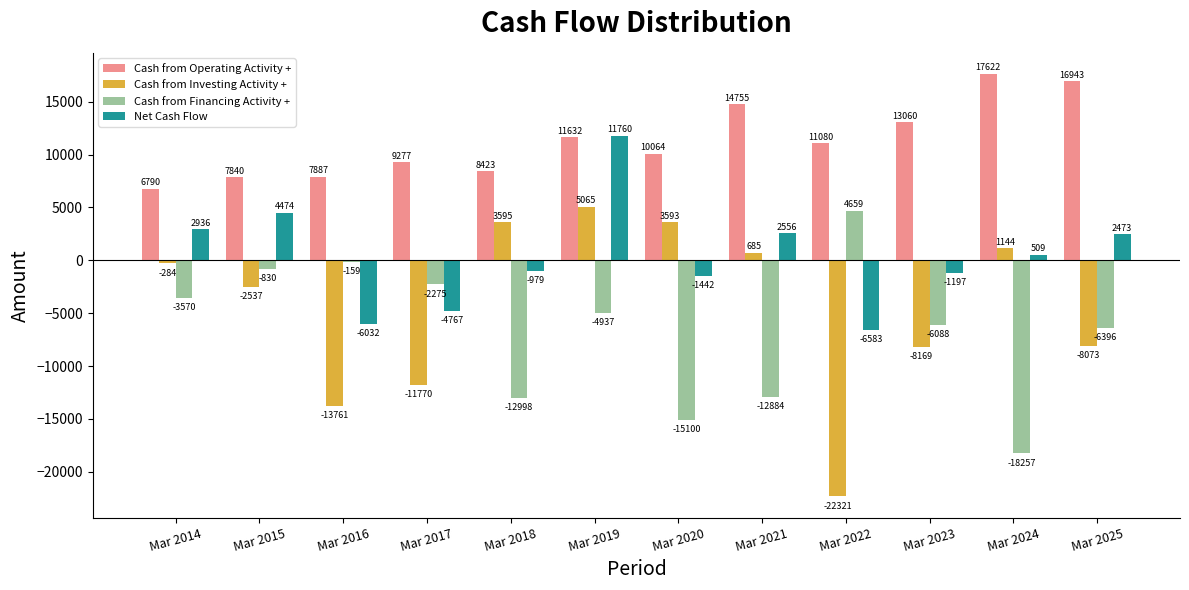

How many positive values does the Net Cash Flow series have?

6